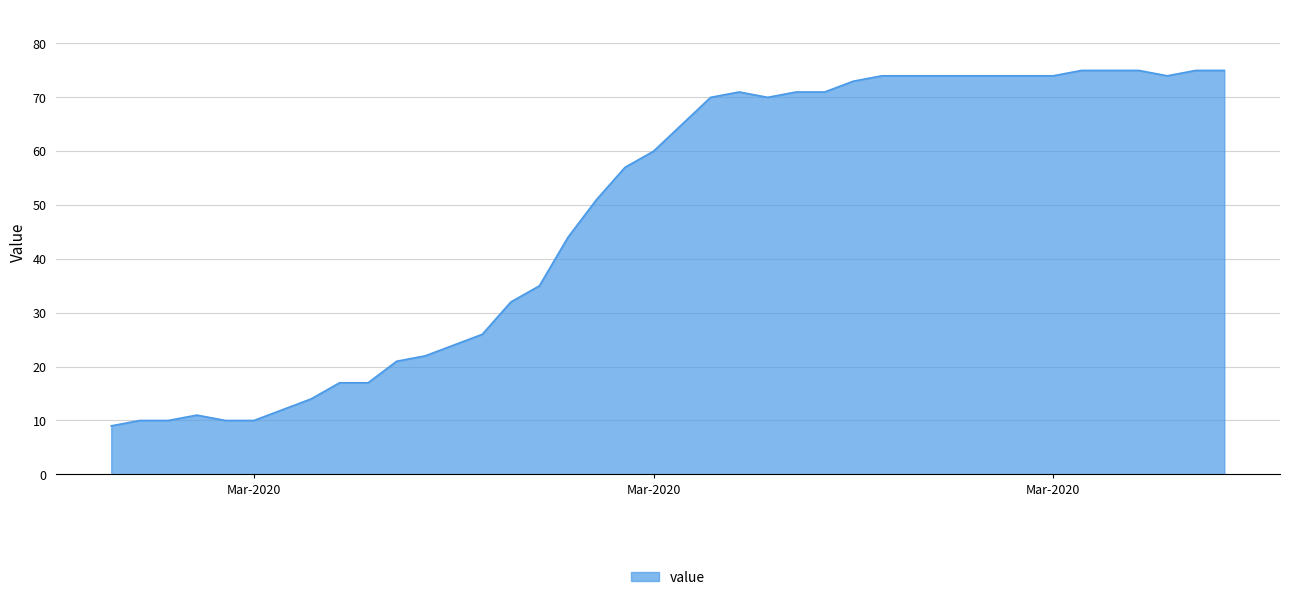

What is the maximum value shown in the chart?

75